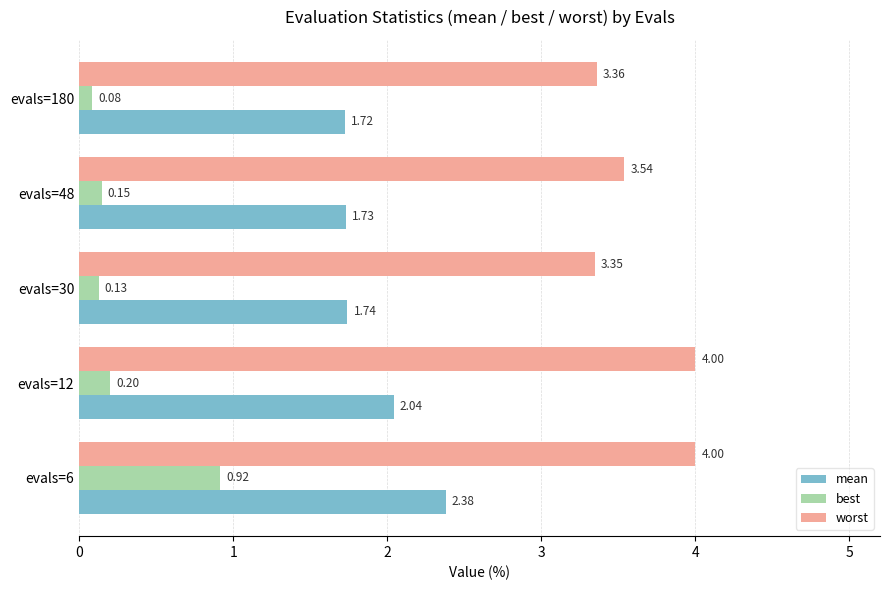

At how many categories does at least one series exceed 1?

5